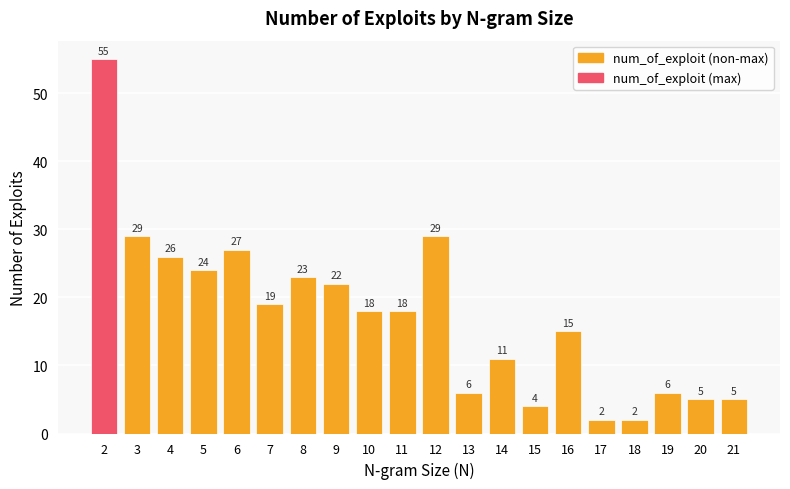

True or false: the data shows 6 at 14.

False